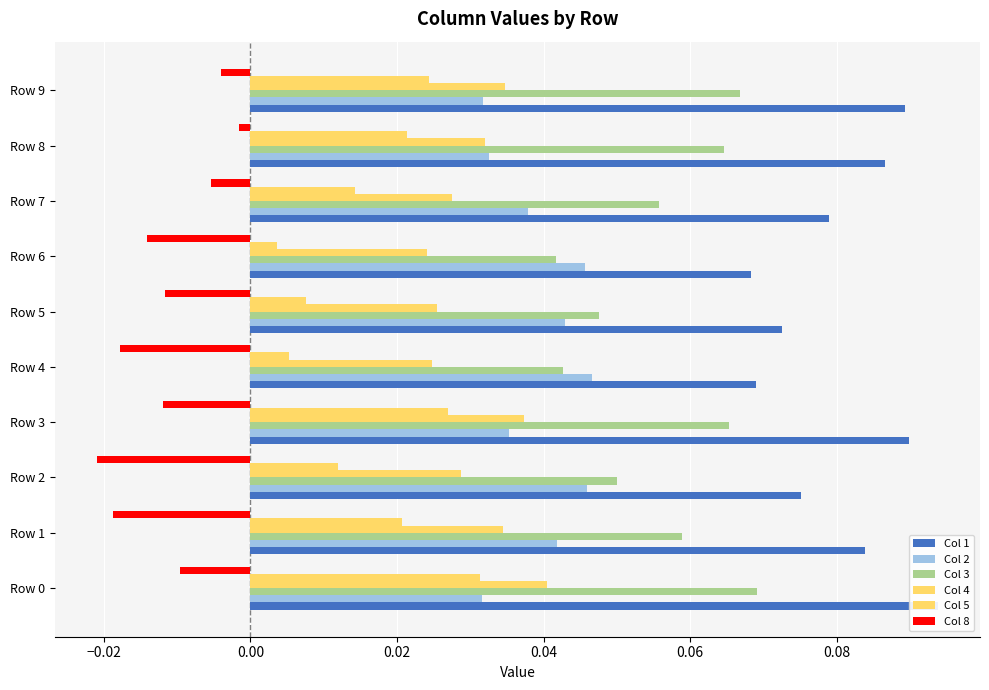

Which series has the widest spread of values?

Col 5